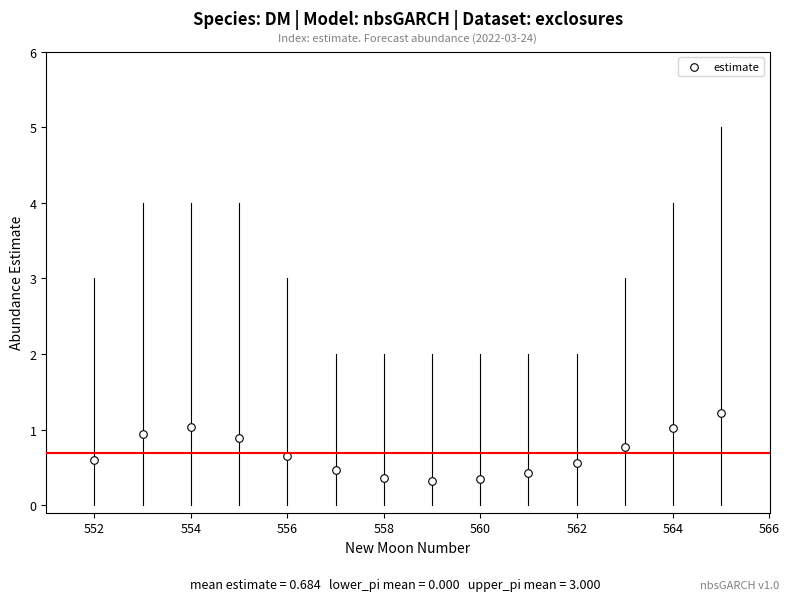

What is the range of X values (max minus min)?

13.0